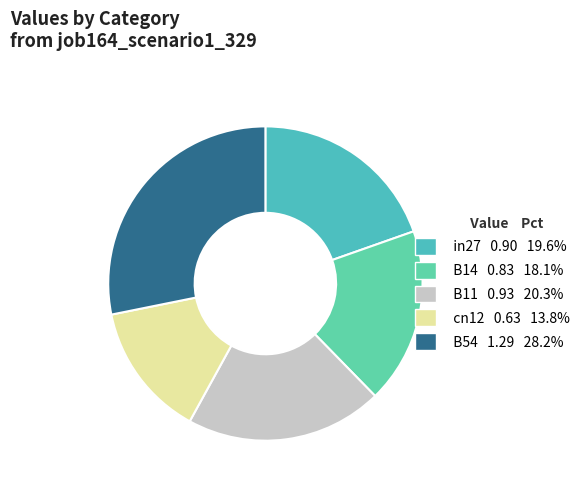

What is the smallest slice in the pie chart?

cn12